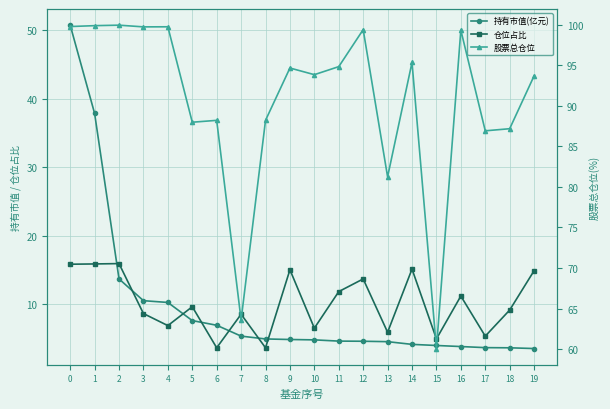

At which label is 股票总仓位 closest to 79?

13